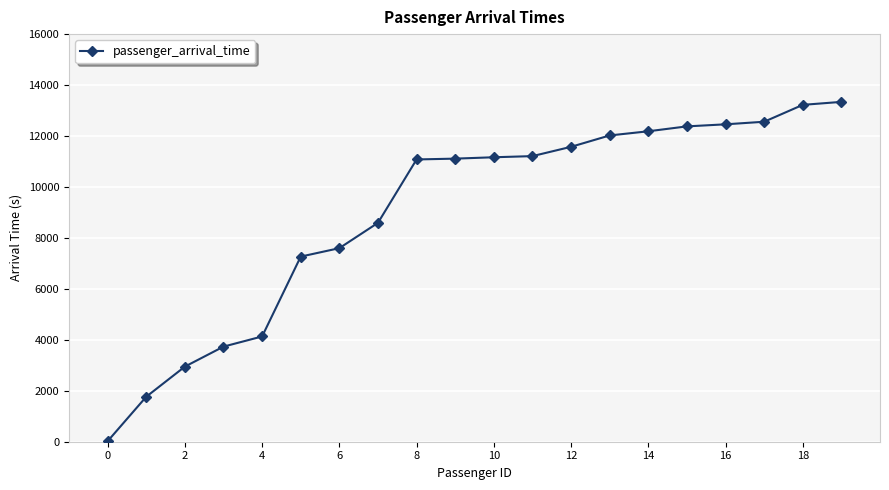

What is the sum of all values?

180370